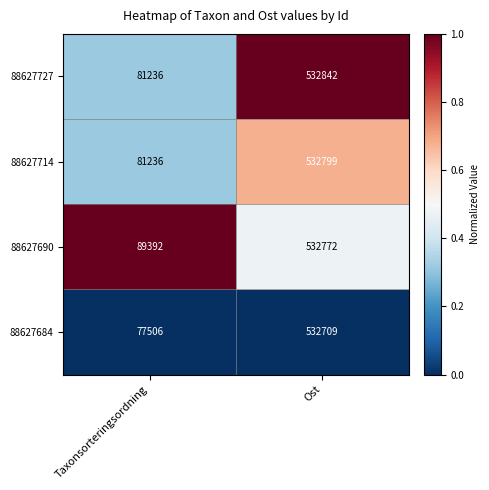

At which category is the sum across all series the highest?

Ost